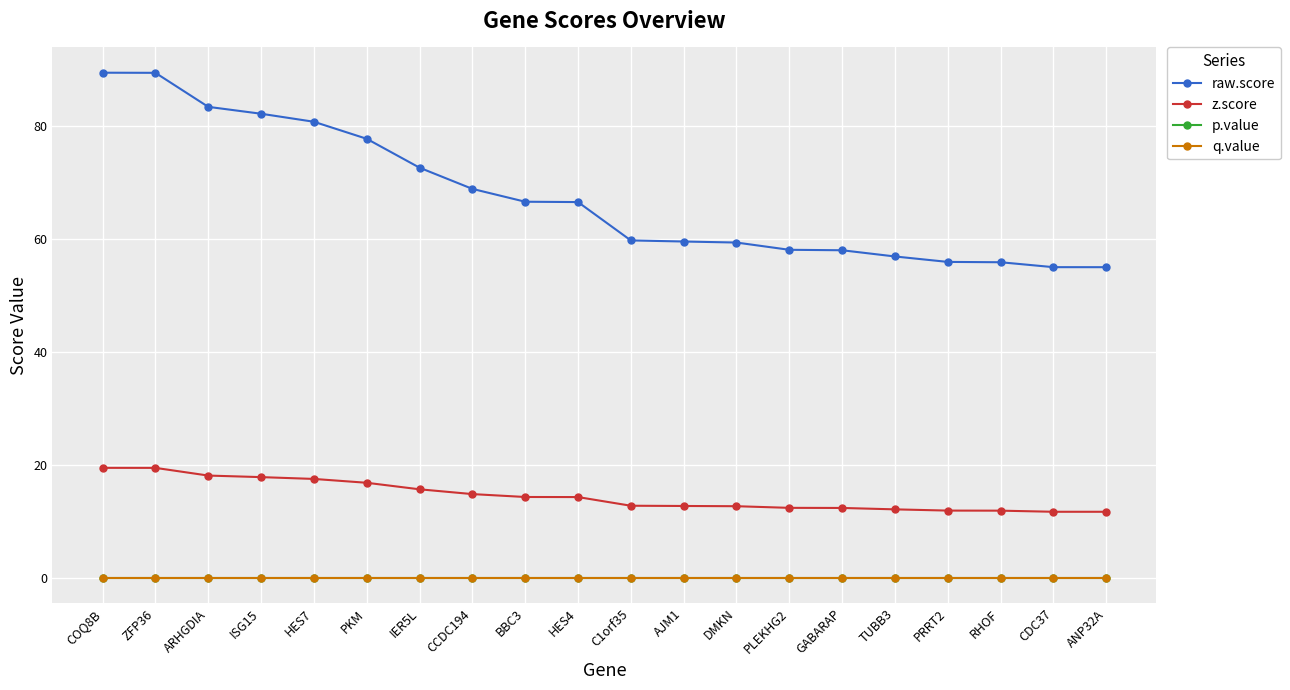

The p.value series shows 0.0 at AJM1. True or false?

True